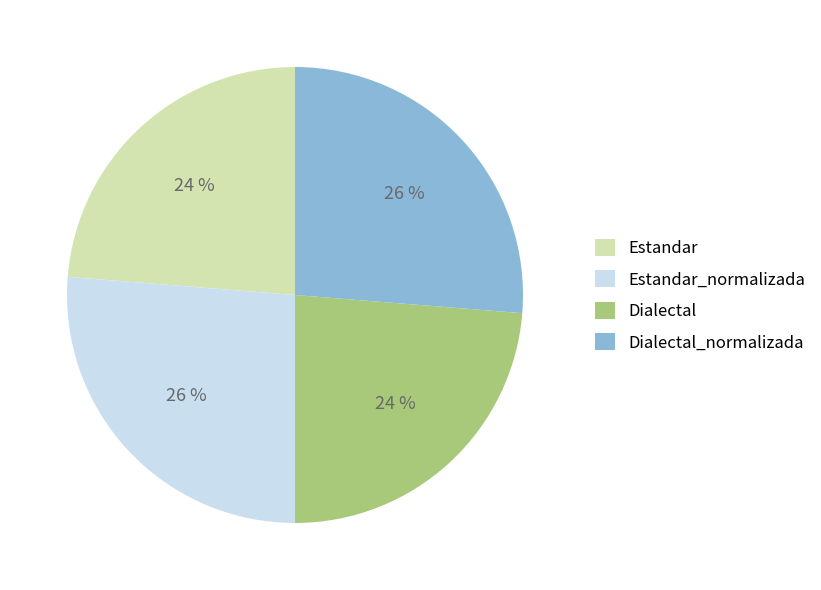

To the nearest percent, what is the combined percentage of Dialectal_normalizada and Dialectal?

50%